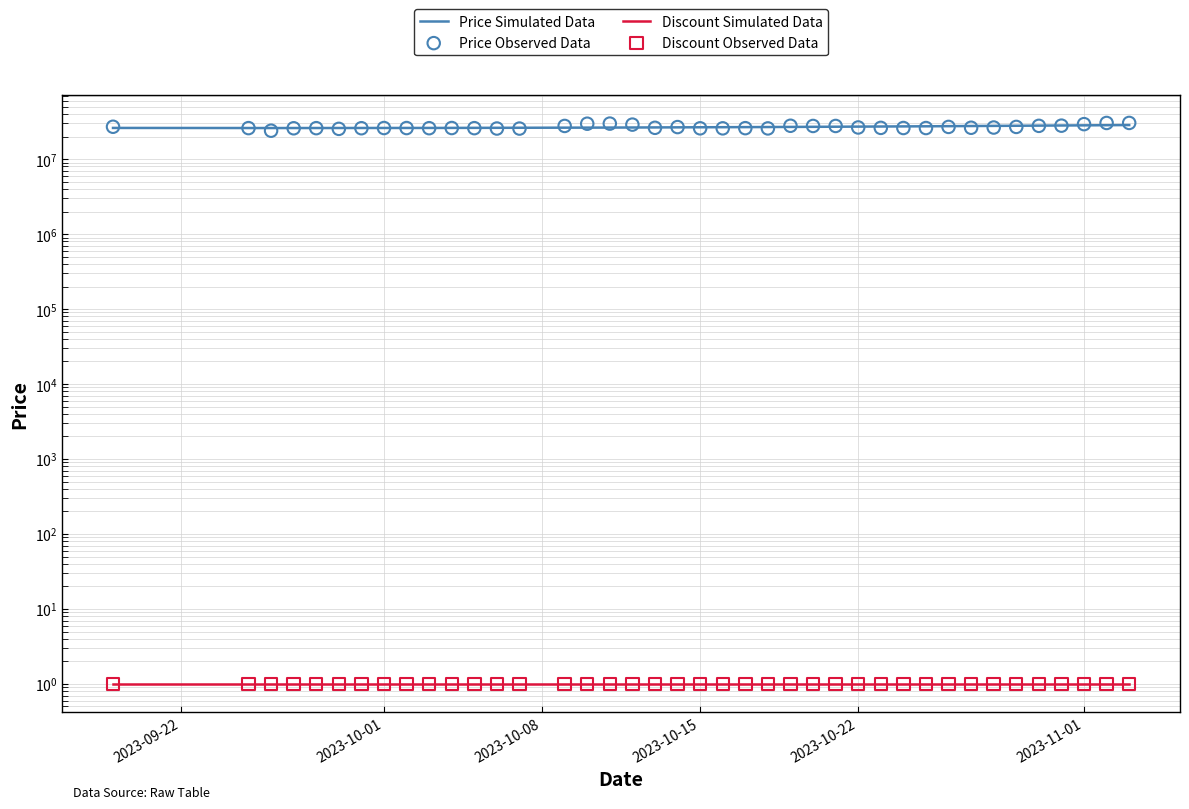

What is the change in value from 2023-10-02 to 2023-11-02?

+4390510